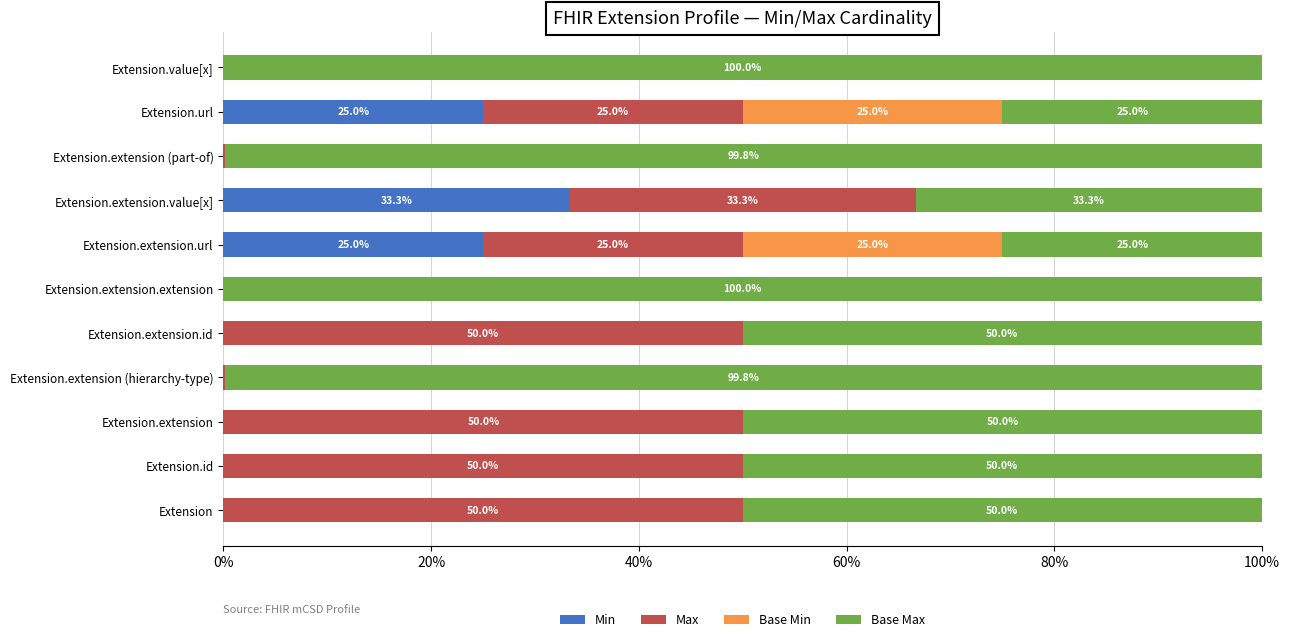

Is it true that Min equals 42.9 at Extension.extension.url?

False